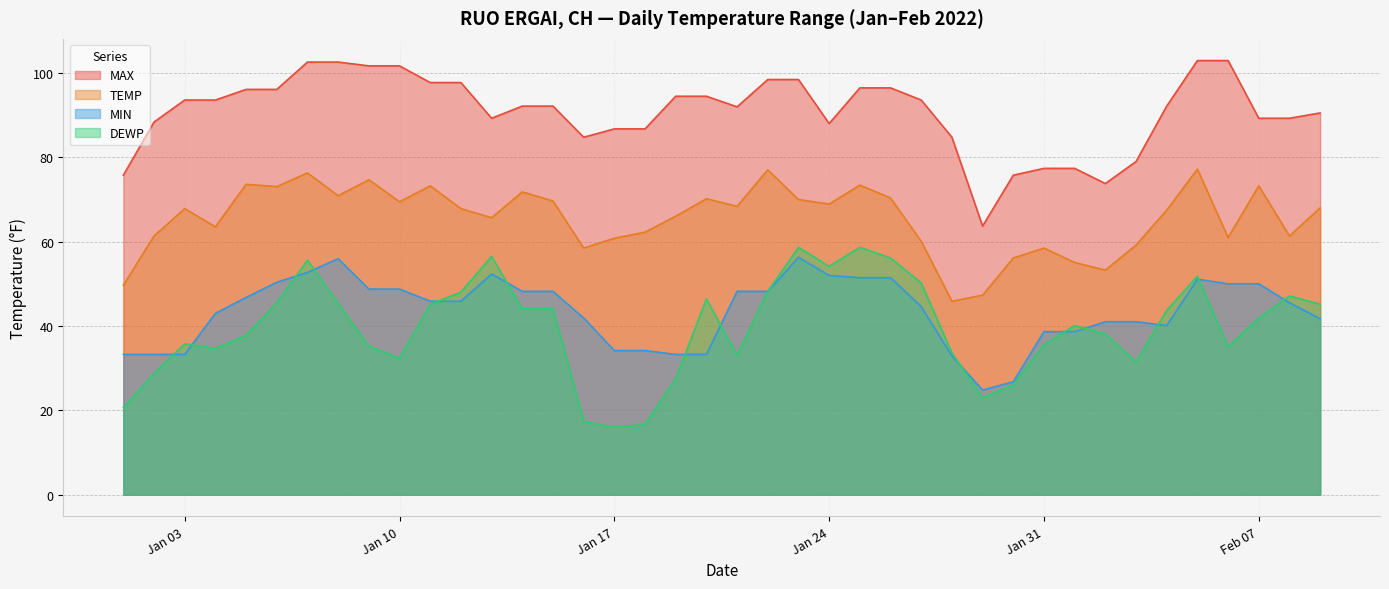

What is the average value of the MIN series?

43.4